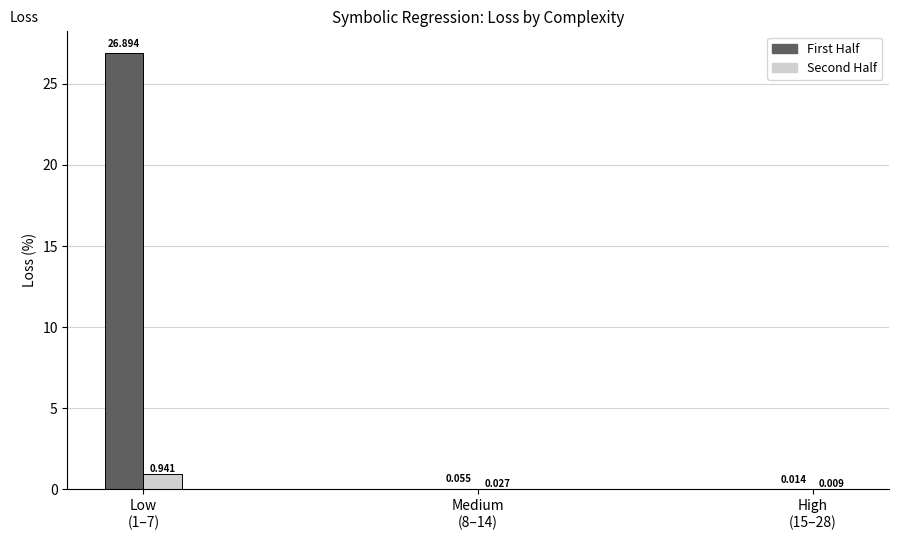

Which series has the largest total across all categories?

First Half